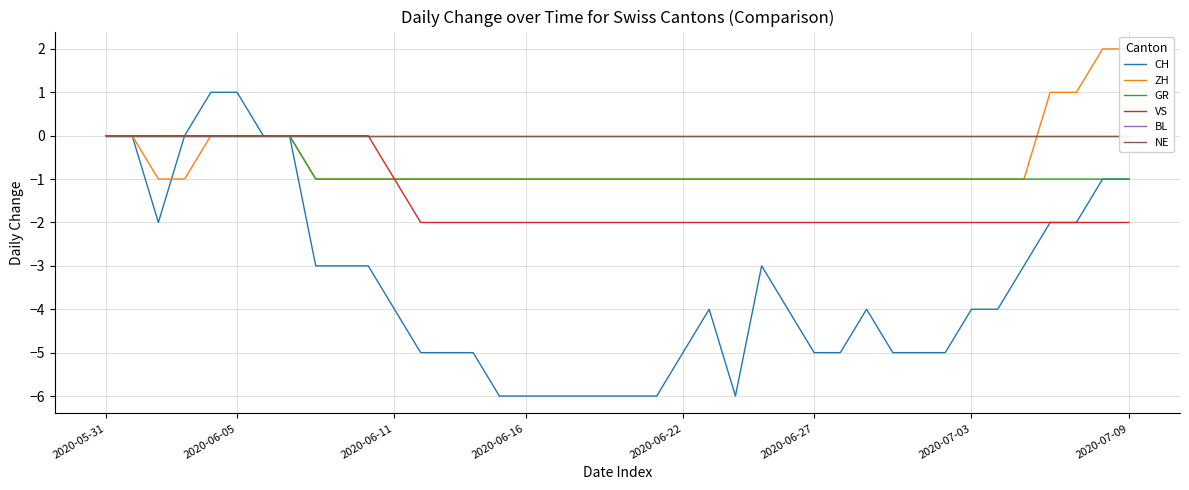

True or false: CH has a value of -11 at 19.

False